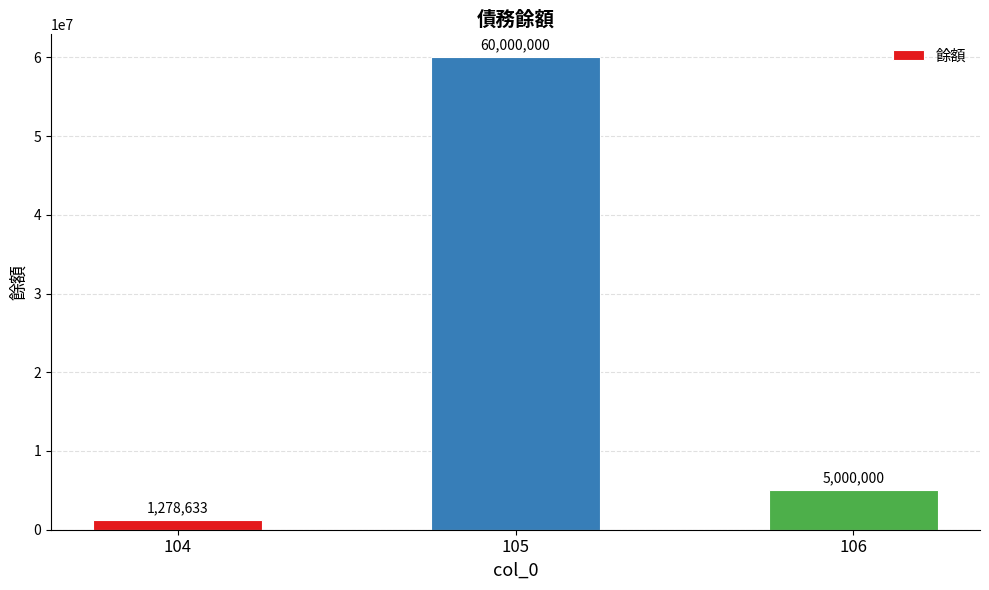

What is the minimum value shown in the chart?

1278633